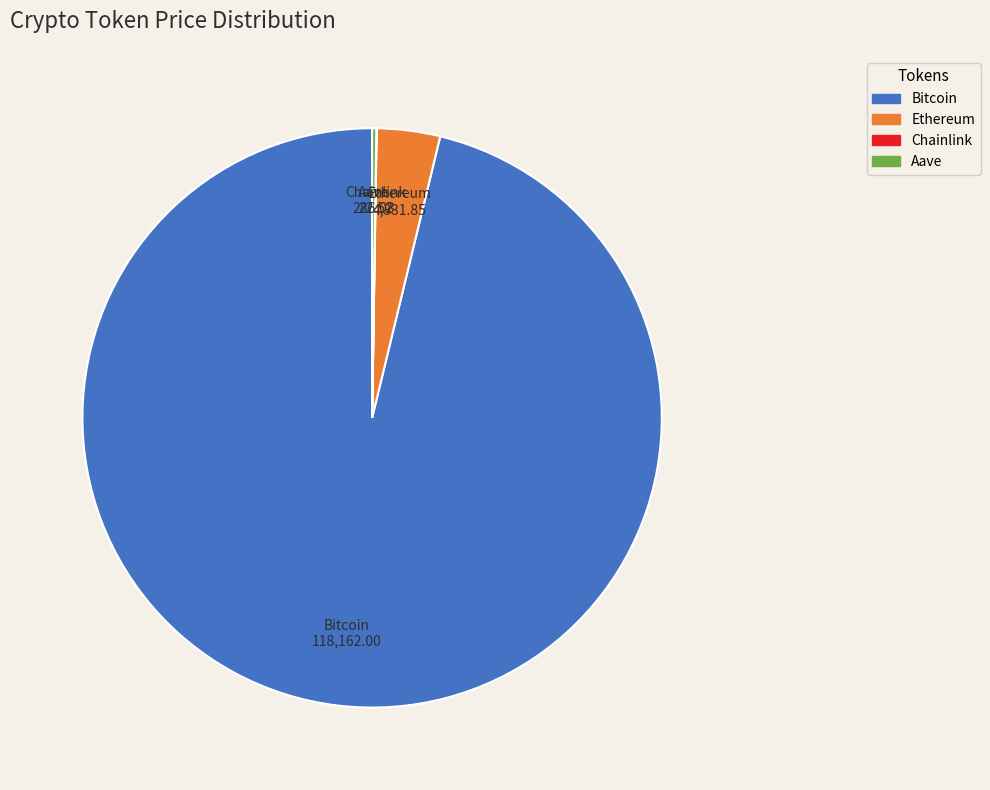

Which slice is the largest?

Bitcoin